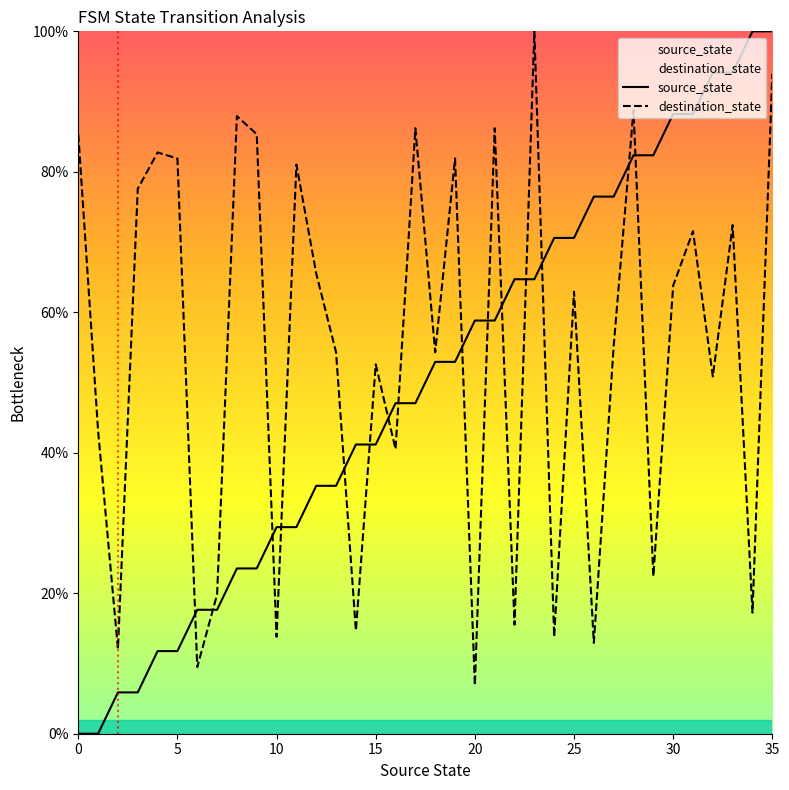

How many distinct data groups are displayed?

2